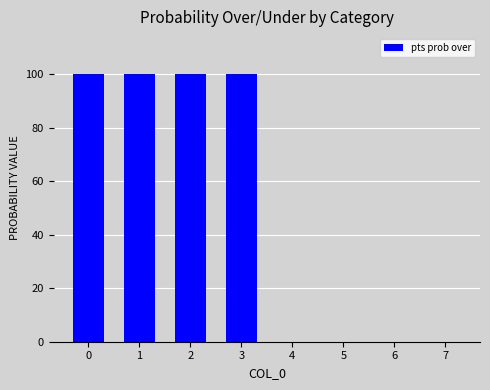

How many data points does each series have?

8